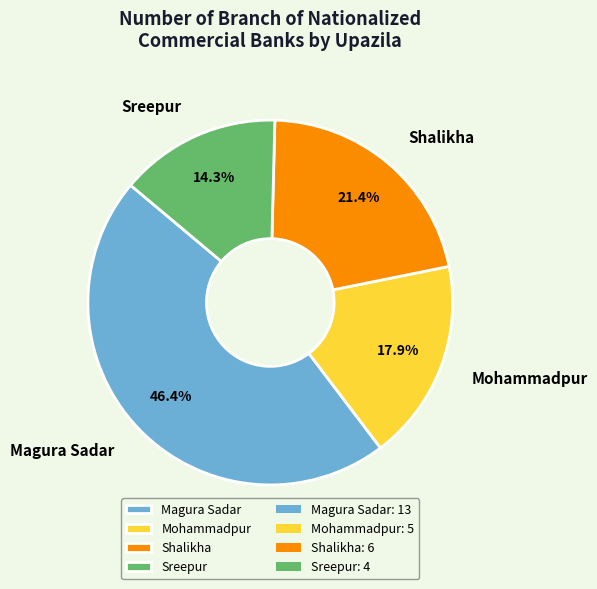

How many segments does this pie chart have?

4